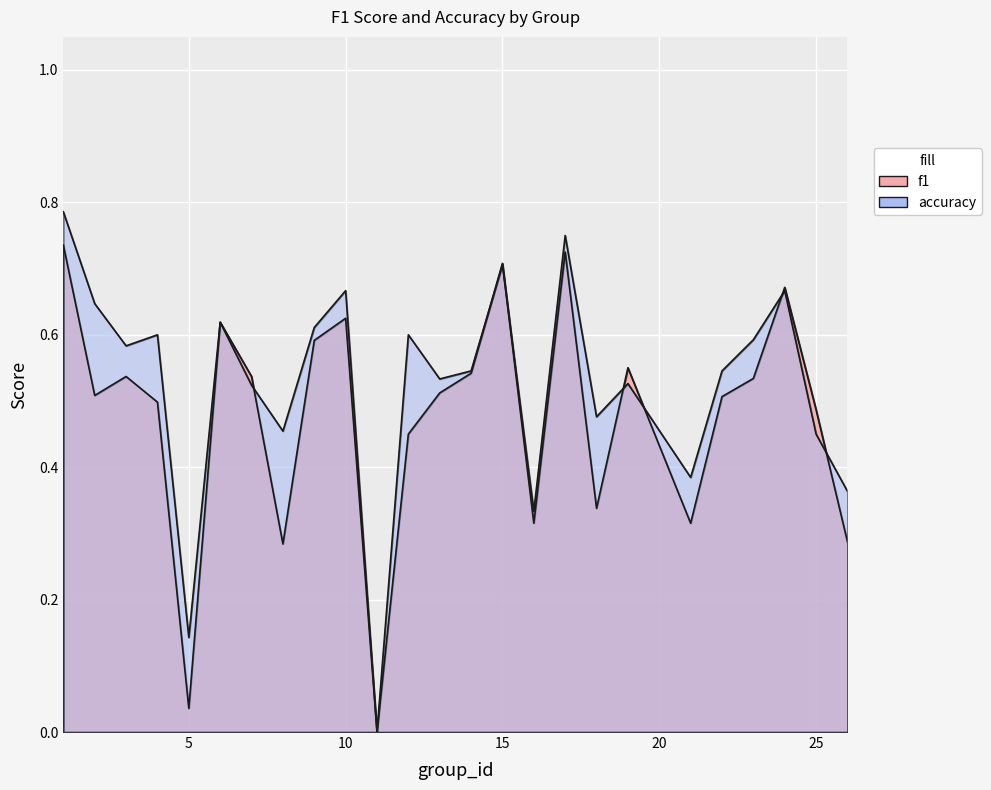

Rank the series at 13 from lowest to highest value.

f1, accuracy